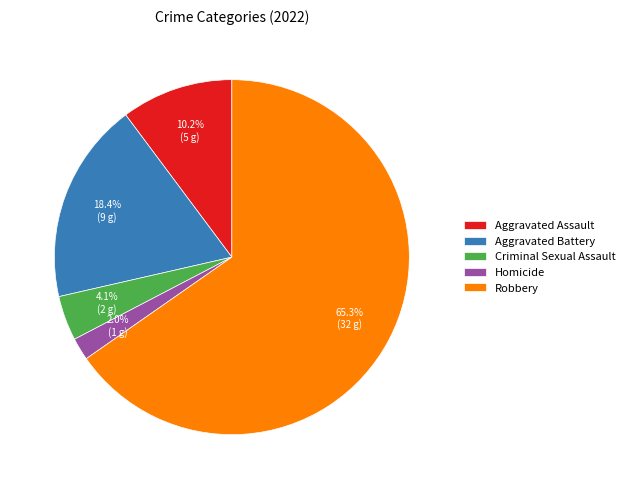

To the nearest percent, what percentage of the pie is Robbery?

65%